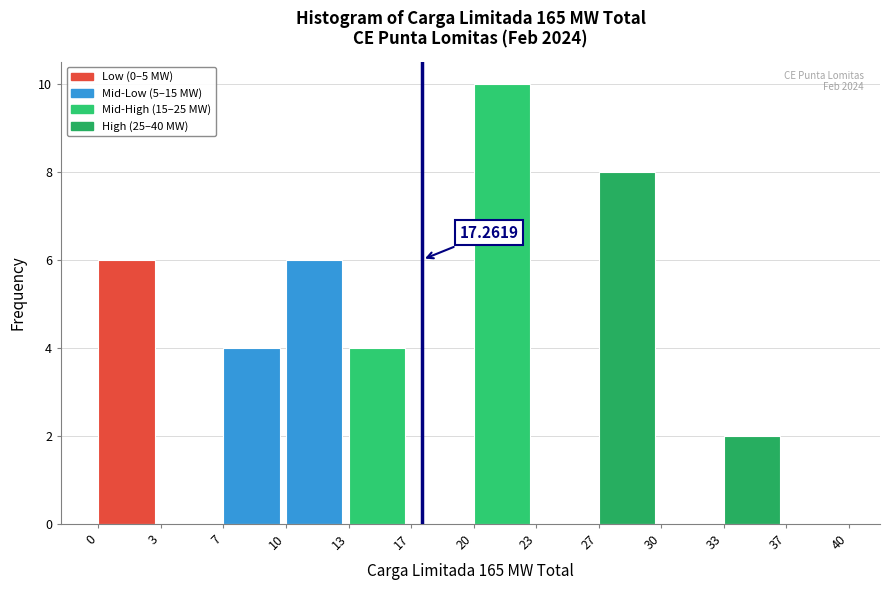

Which range on the x-axis has the tallest bar?

20 to 23